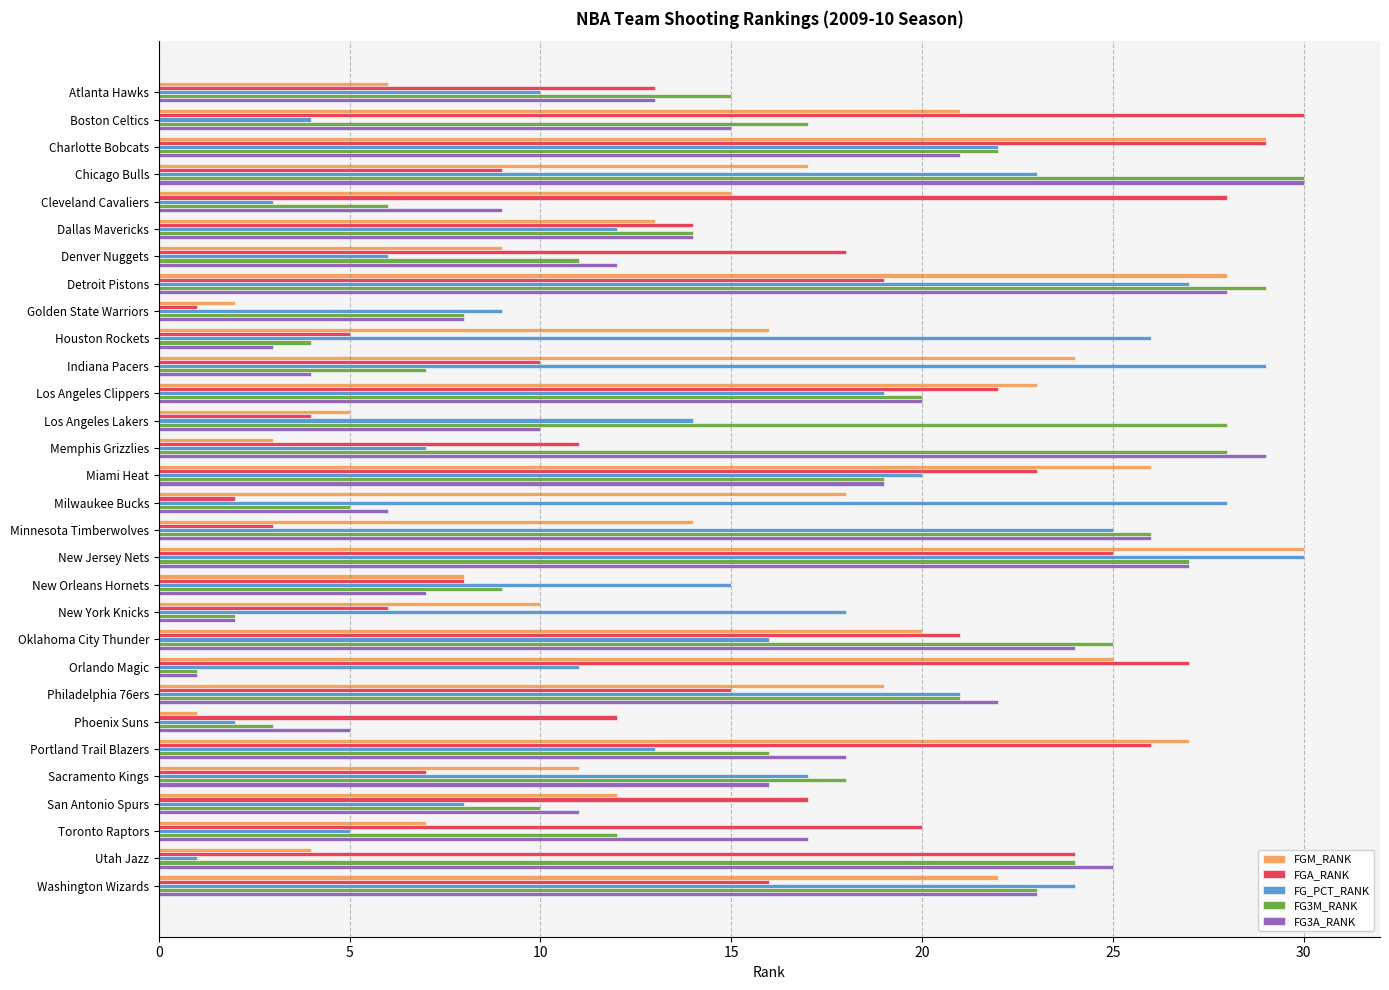

The value of FG_PCT_RANK at Los Angeles Lakers is 14. True or false?

True